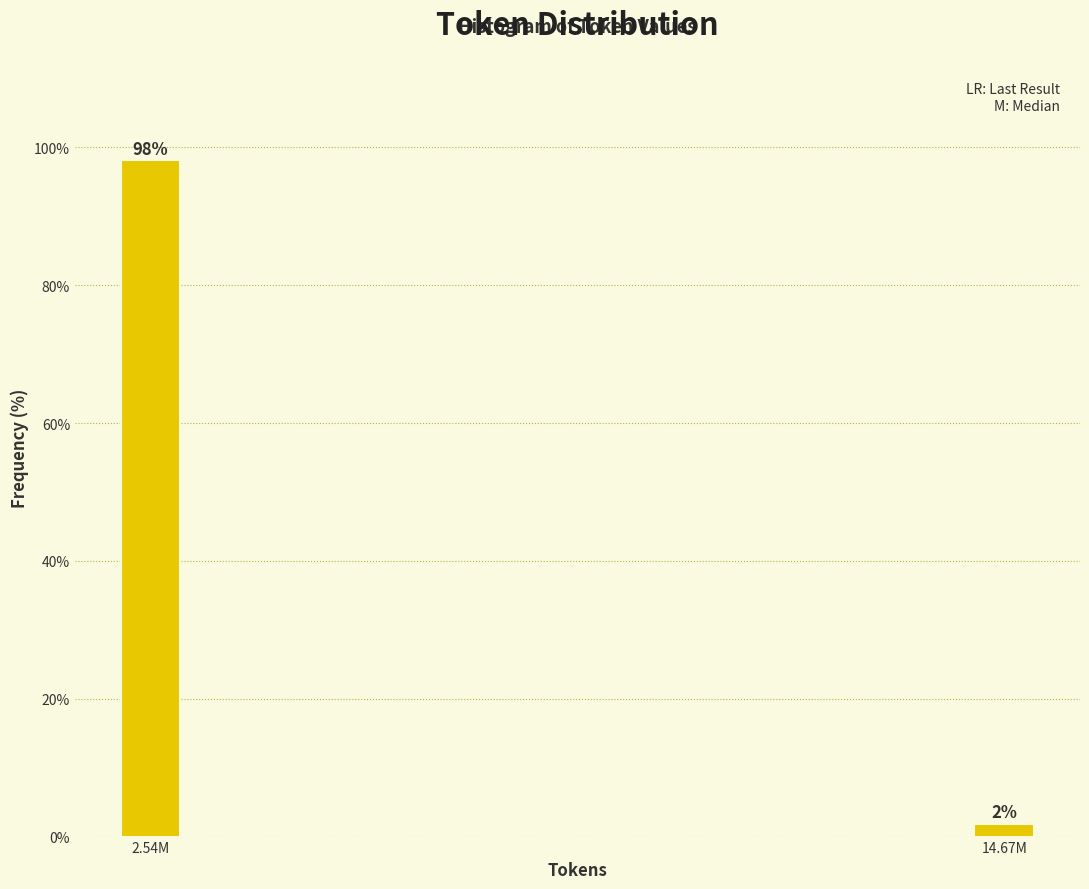

Between 2.54M and 14.67M, which is larger?

2.54M